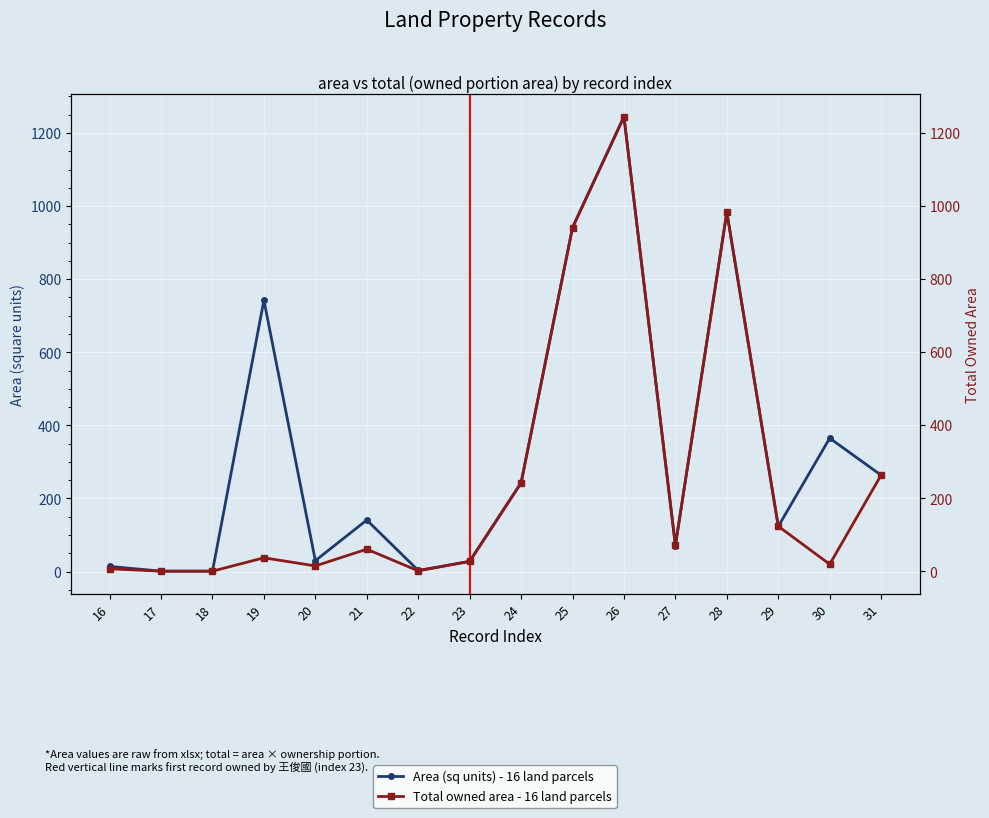

True or false: Area (sq units) - 16 land parcels and Total owned area - 16 land parcels cross at least once.

False